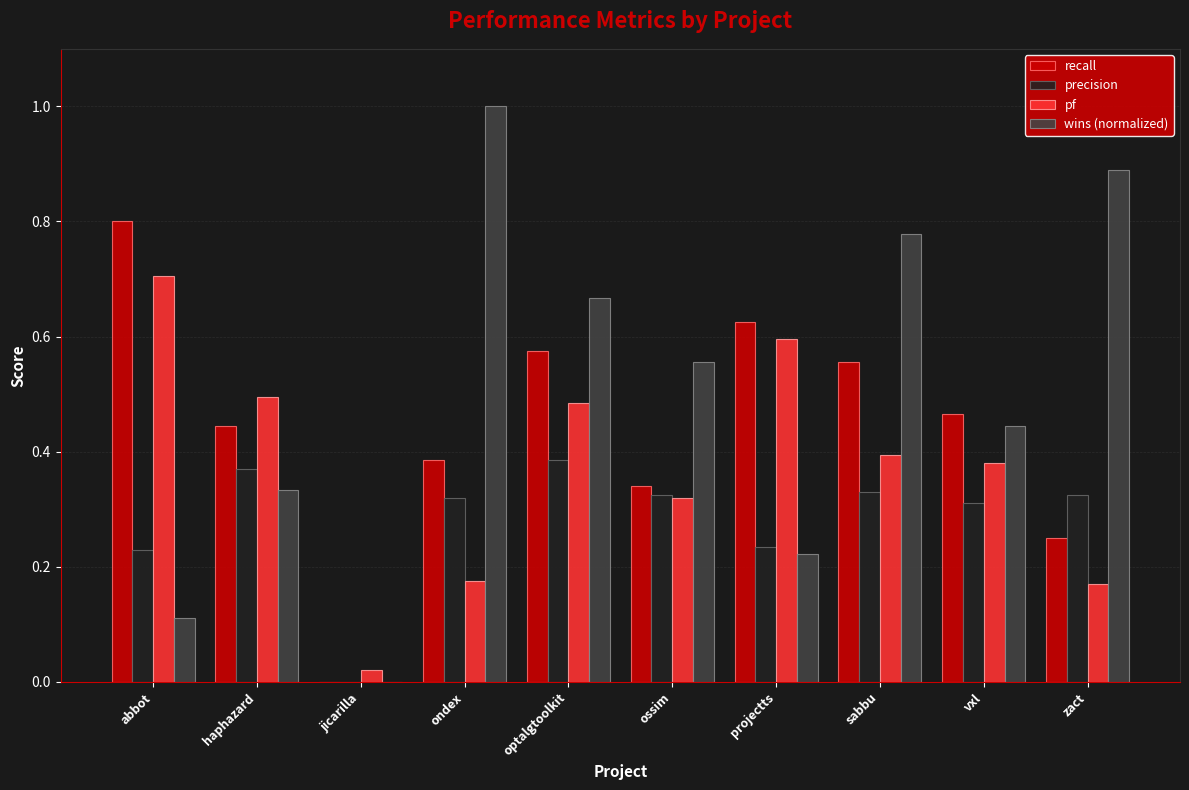

What is the total value across all series at projectts?

1.7